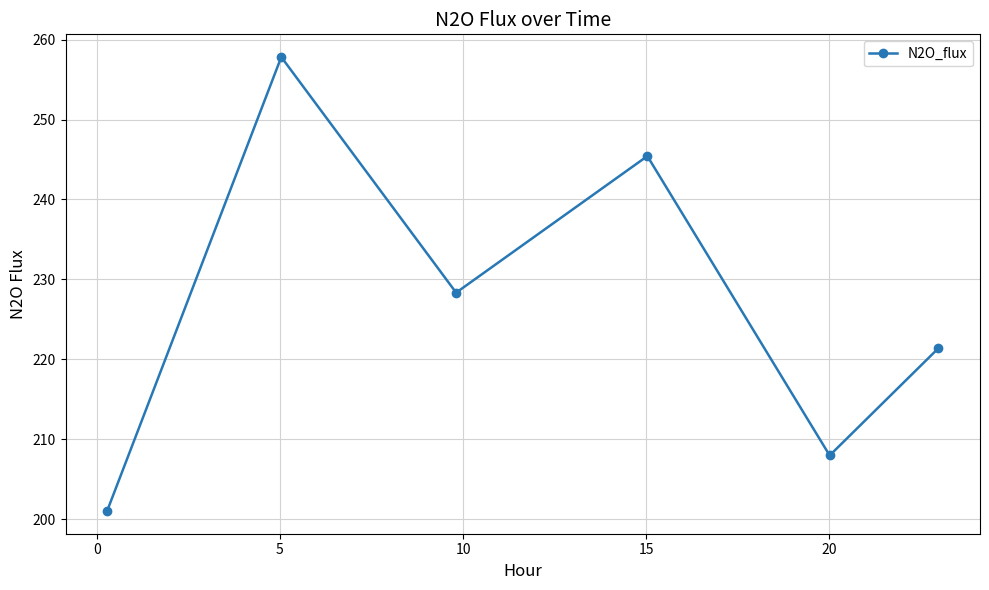

True or false: there are more than 0 points higher than both neighbors.

True